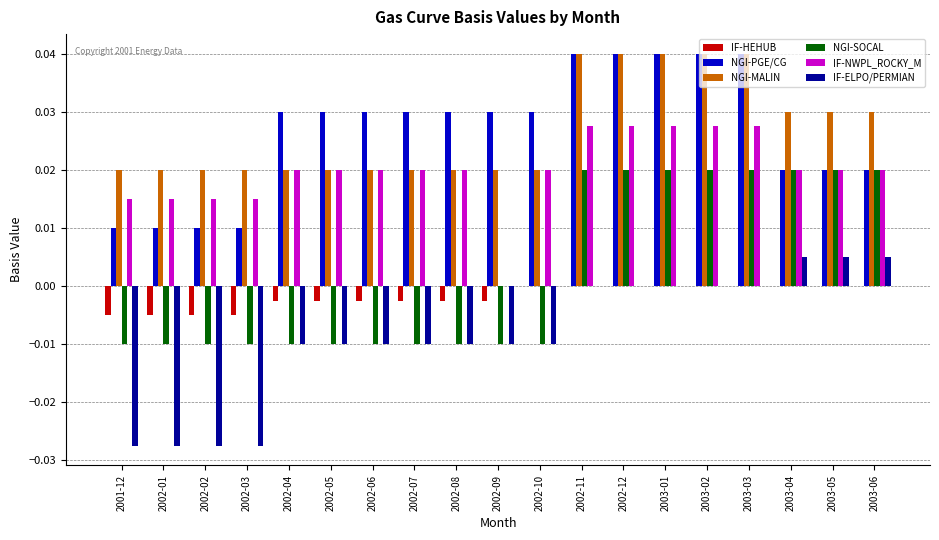

Between 2002-11 and 2003-05, which series saw the biggest shift?

NGI-PGE/CG